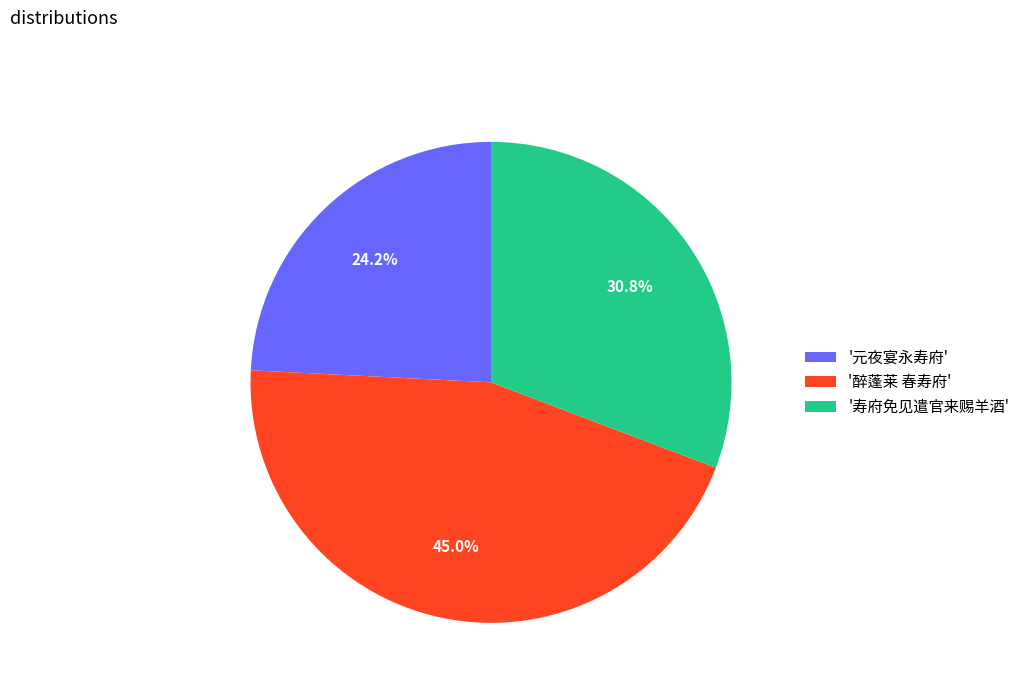

What percentage do '元夜宴永寿府' and '醉蓬莱 春寿府' together represent?

69.2%